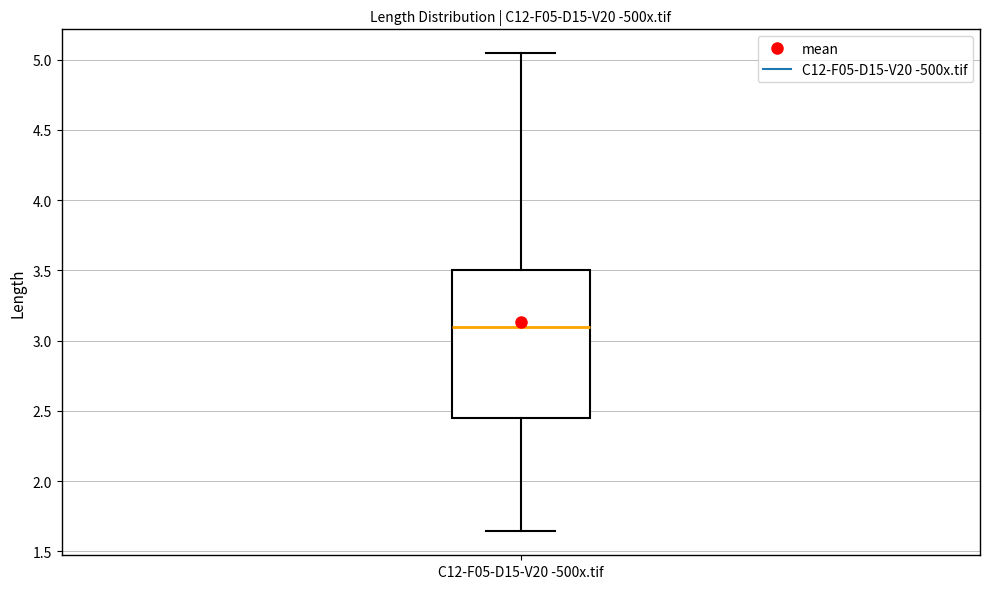

Read this box plot against the y-axis: the position of the median line, the range covered by the box, and the ends of both whiskers. The values are not printed on the chart, so give them approximately, as read against the axis.

median 3.10, box 2.45 to 3.50, whiskers 1.65 to 5.05